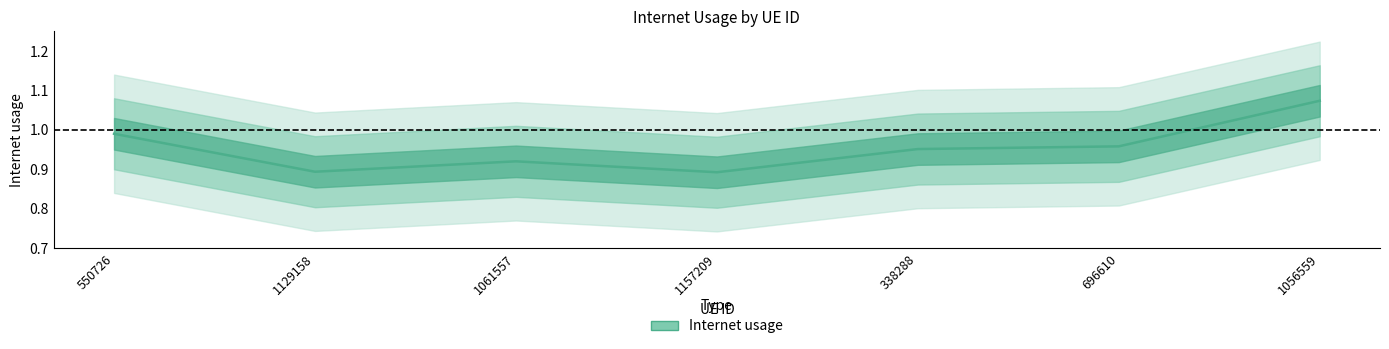

How many interior local peaks (higher than both neighbors) does the data have?

1